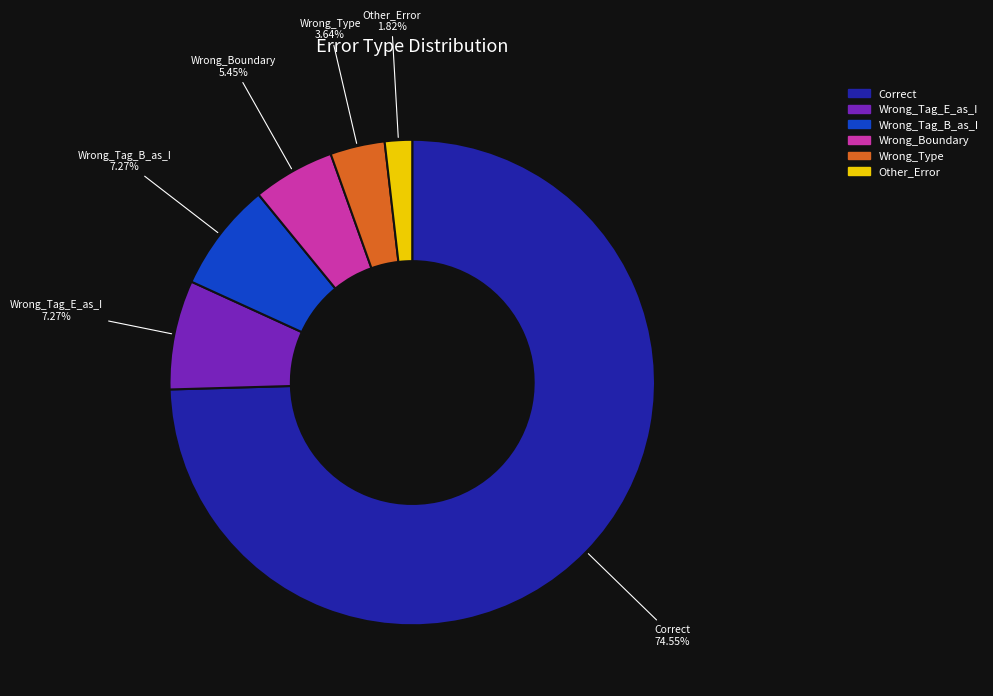

Between Wrong_Type and Other_Error, which is larger?

Wrong_Type